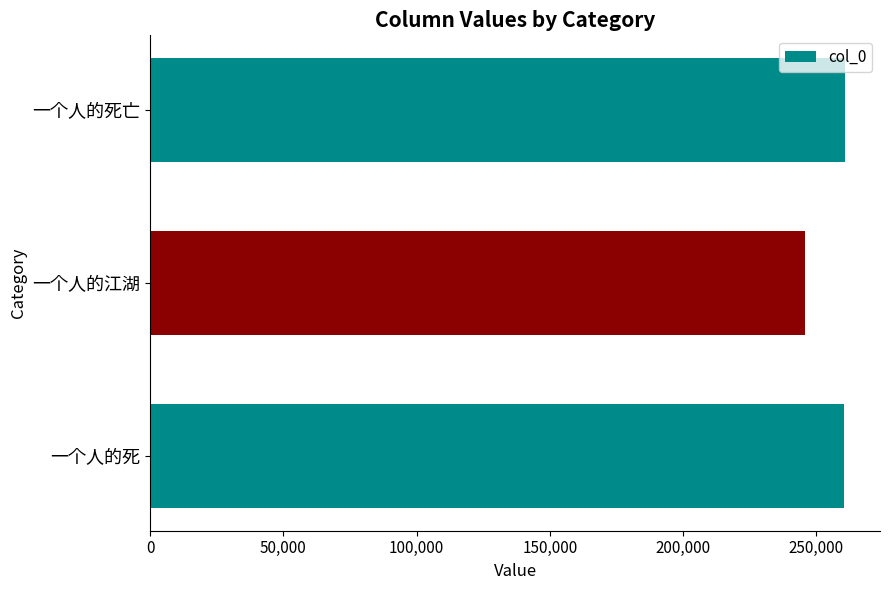

Which label corresponds to the smallest value in the chart?

一个人的江湖